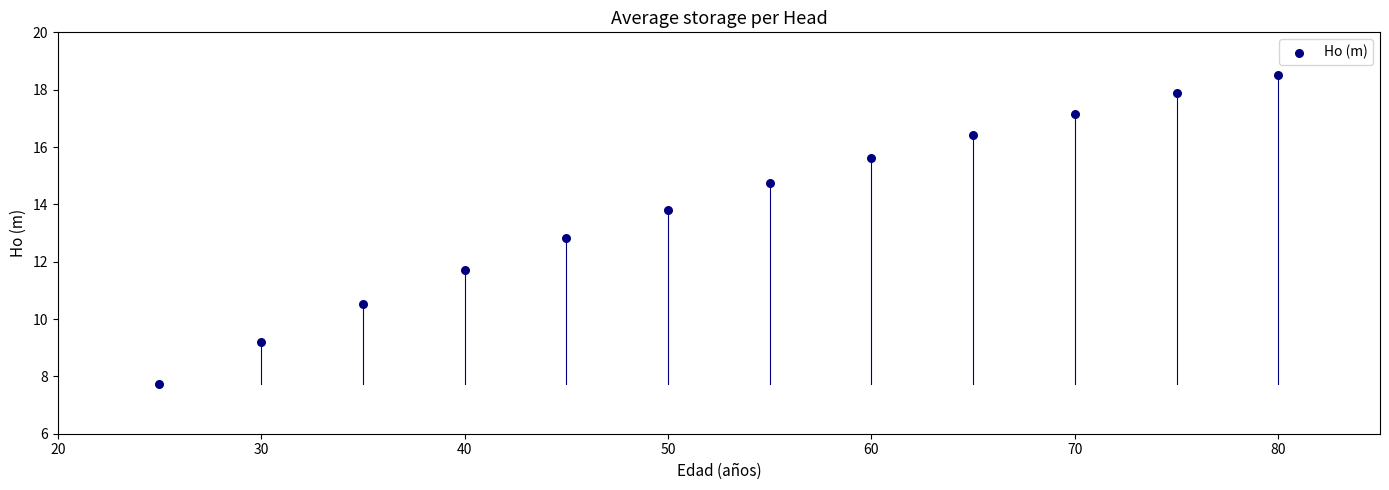

What Y value in the scatter plot is closest to 13?

12.8